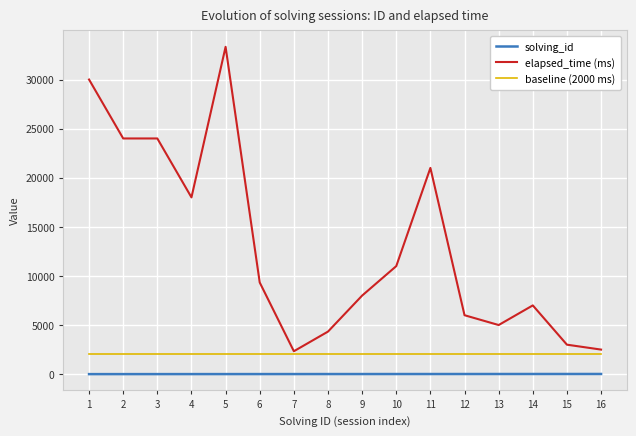

True or false: solving_id and elapsed_time (ms) intersect in this chart.

False